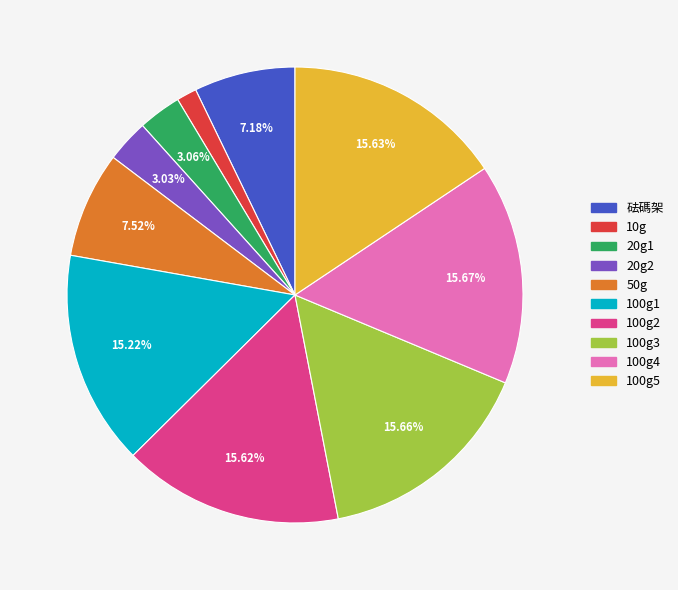

Approximately how many times larger is the value at 100g2 compared to 100g5?

1.0